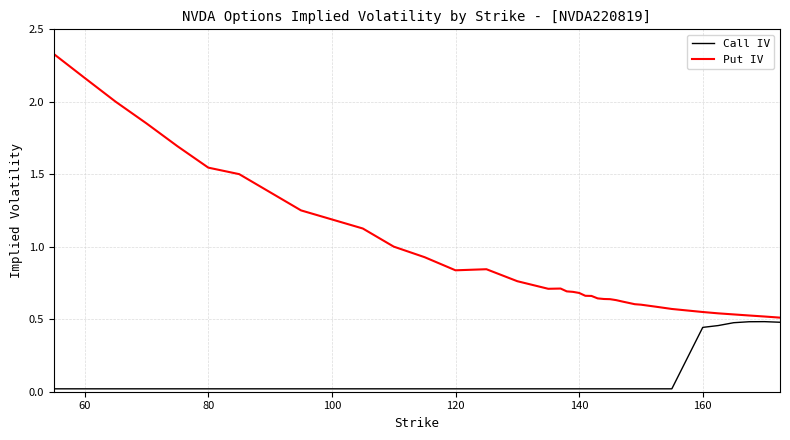

List the series in order of their peak value, highest first.

Put IV, Call IV